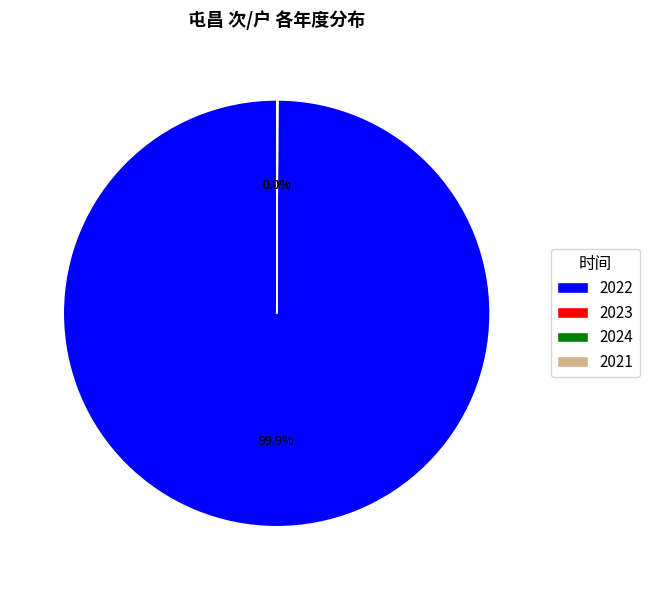

Is there a majority slice in this chart?

Yes